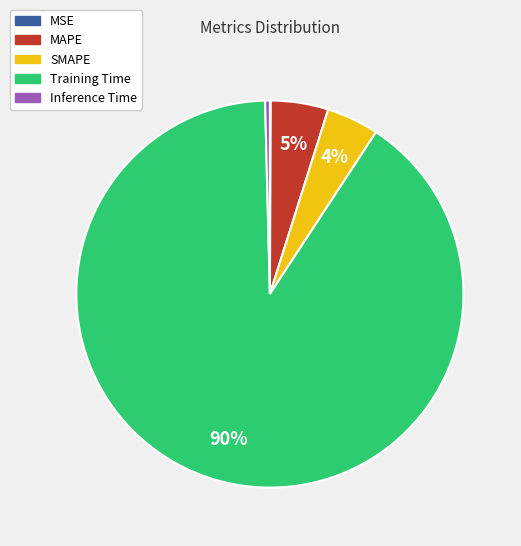

To the nearest percent, what portion does SMAPE represent?

4%